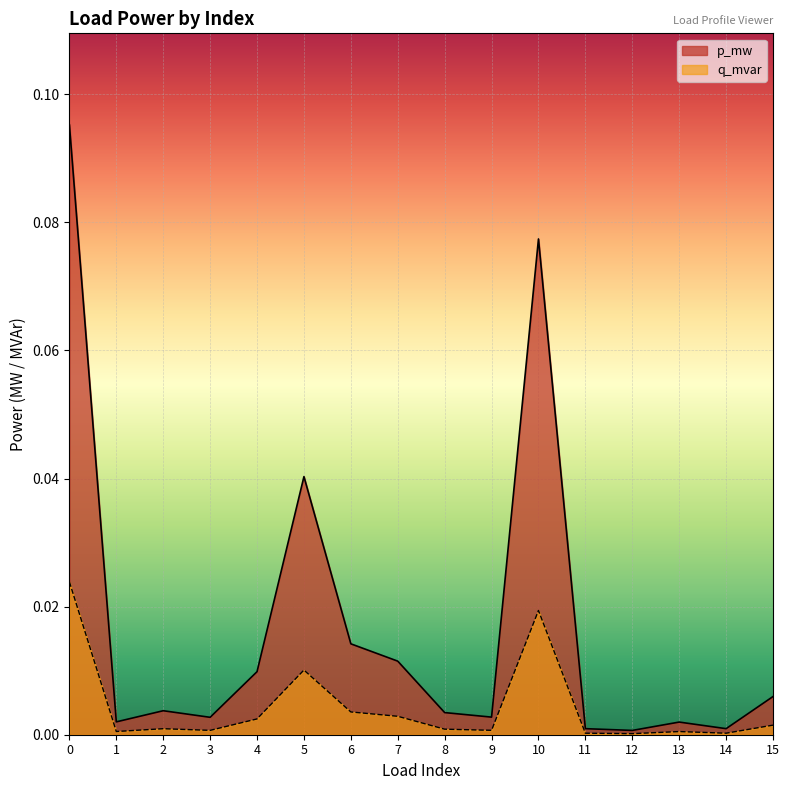

True or false: p_mw has a value of 0.0 at 7.

True